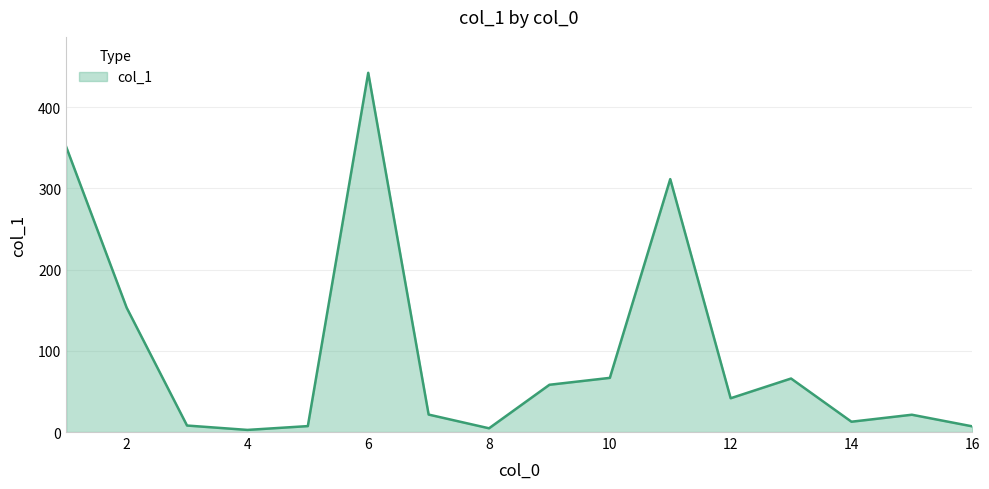

What is the difference between the maximum and minimum values?

439.8